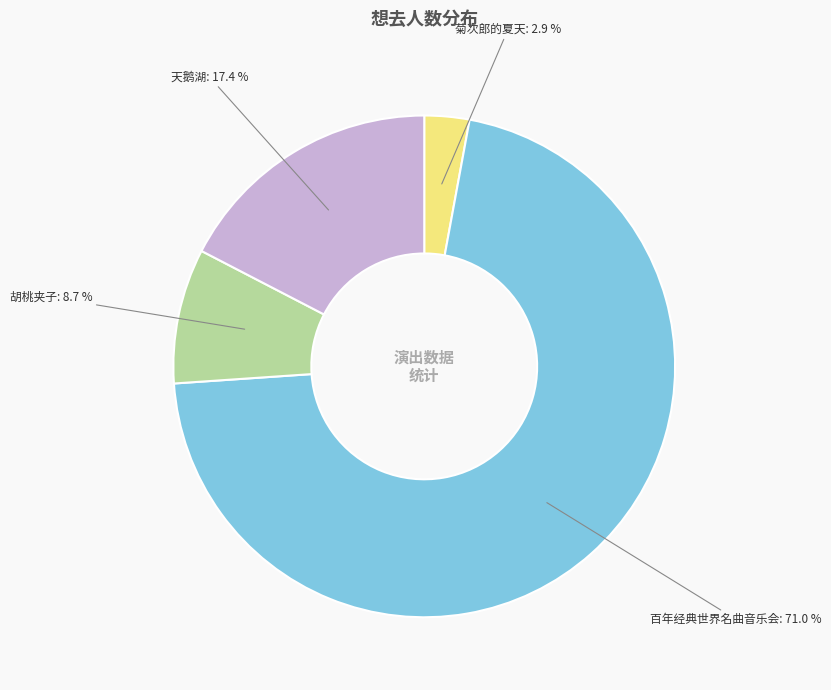

Which category accounts for the majority?

百年经典世界名曲音乐会